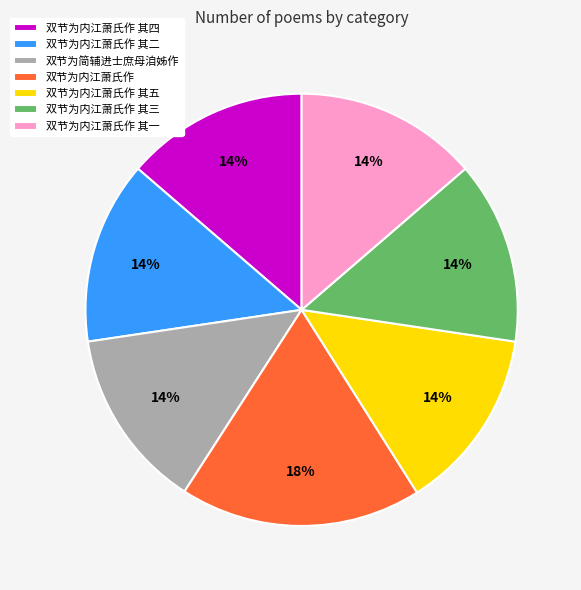

Which category has the biggest portion of the pie?

双节为内江萧氏作